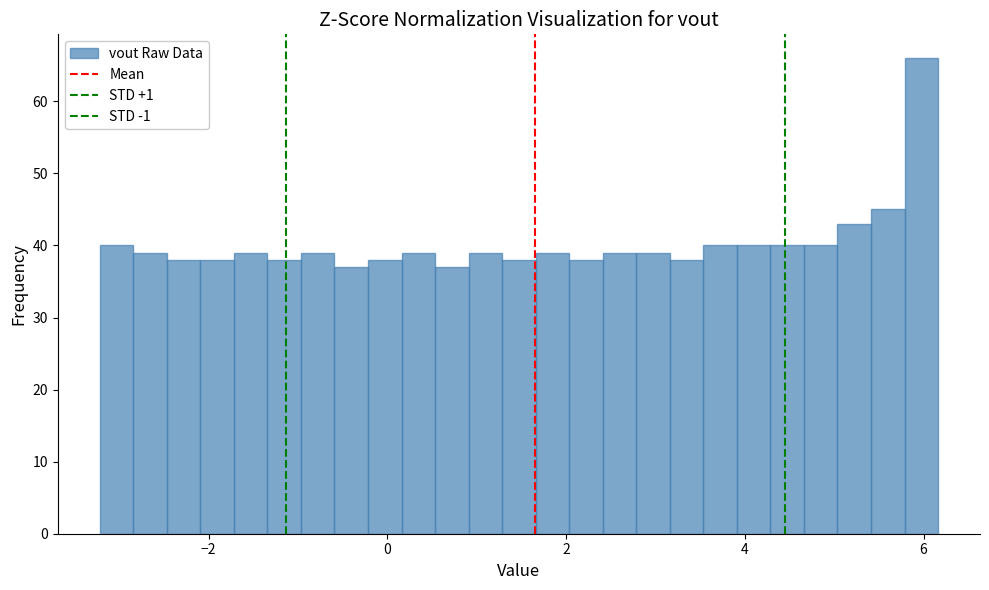

Around what value on the x-axis is the tallest bar? Give the approximate position of its centre, as read against the axis.

6.0